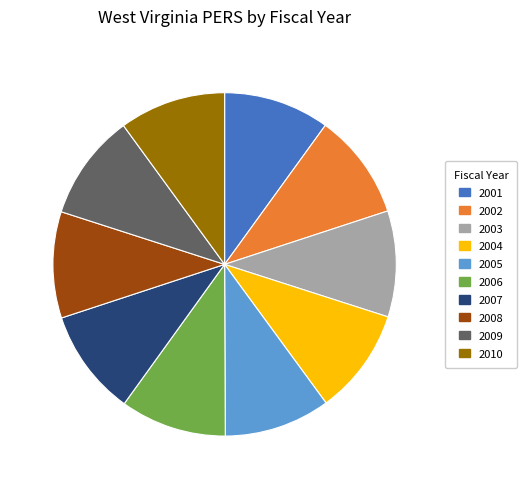

Approximately how many times larger is the value at 2010 compared to 2004?

1.0